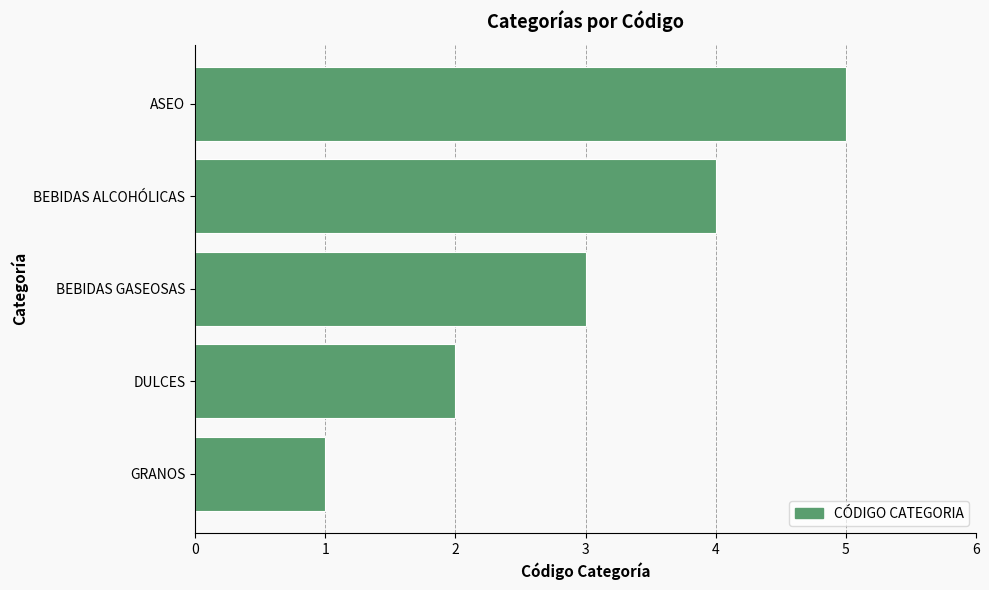

The chart shows a value of 2 at BEBIDAS ALCOHÓLICAS. True or false?

False